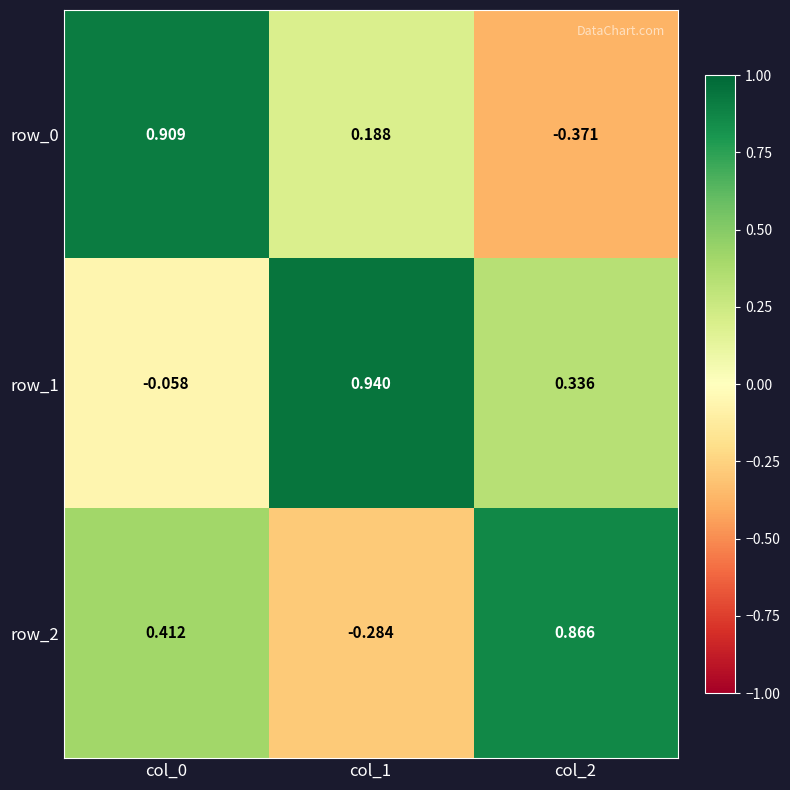

Which category has the lowest value in the row_2 series?

col_1